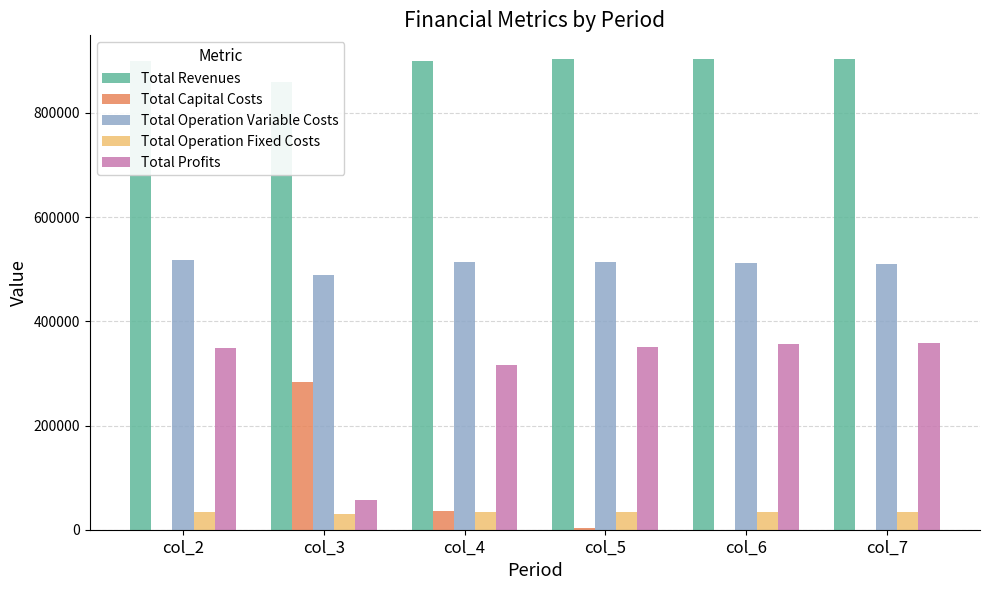

What is the lowest value of the Total Operation Fixed Costs series?

29760.4